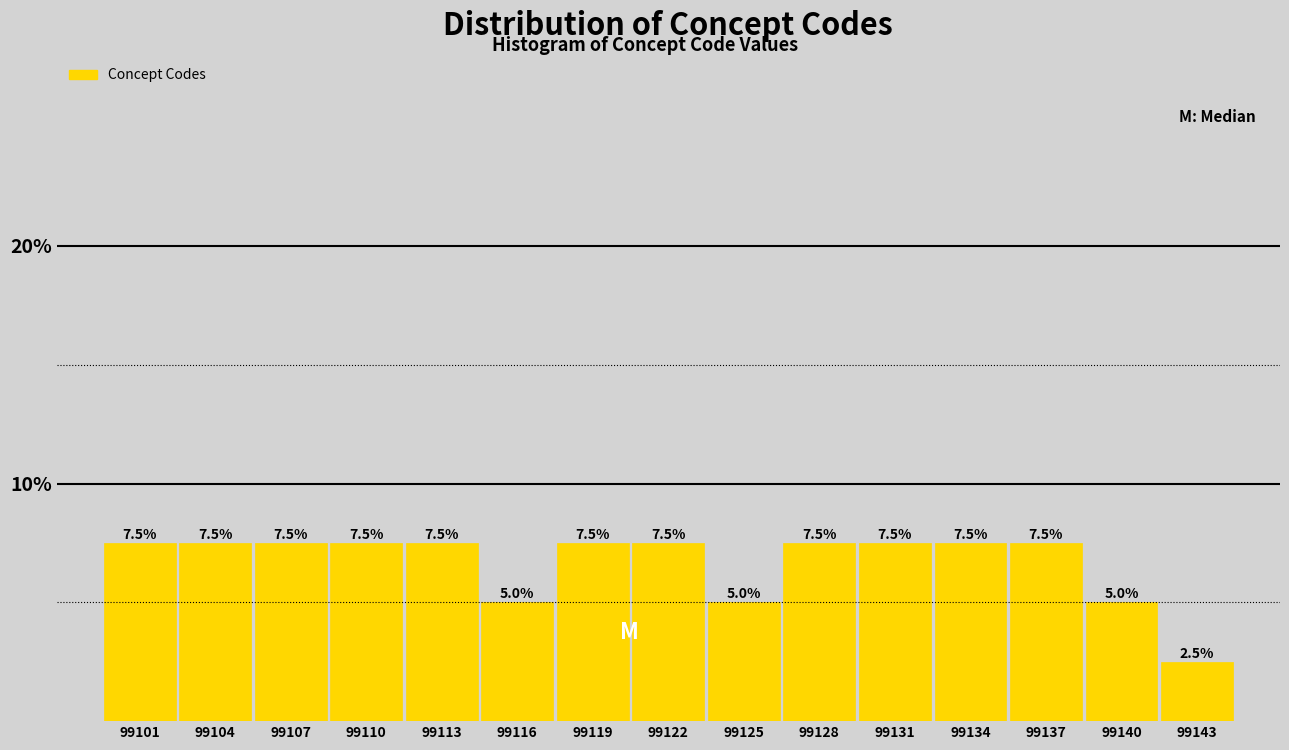

Reading left to right, transcribe this chart: for each bar, give the range it covers on the x-axis and its height. The bar edges are not printed on the chart, so give them approximately, as read against the axis.

99100.0 to 99103.0: 7.5
99103.0 to 99106.0: 7.5
99106.0 to 99109.0: 7.5
99109.0 to 99111.5: 7.5
99111.5 to 99114.5: 7.5
99114.5 to 99117.5: 5.0
99117.5 to 99120.5: 7.5
99120.5 to 99123.5: 7.5
99123.5 to 99126.5: 5.0
99126.5 to 99129.5: 7.5
99129.5 to 99132.5: 7.5
99132.5 to 99135.0: 7.5
99135.0 to 99138.0: 7.5
99138.0 to 99141.0: 5.0
99141.0 to 99144.0: 2.5